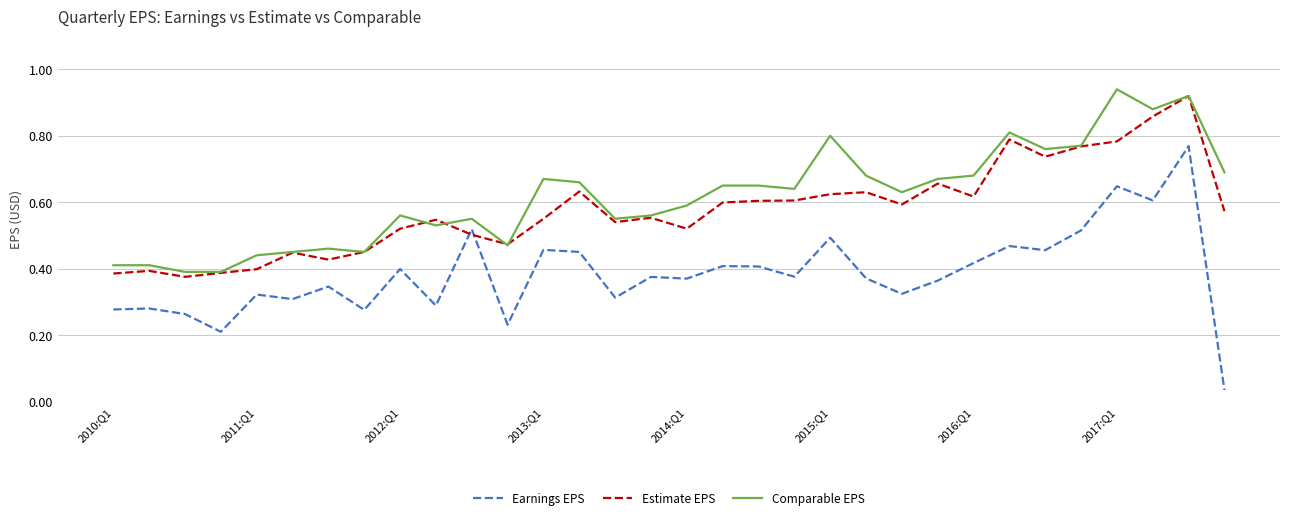

Rank the series by their average value, from lowest to highest.

Earnings EPS, Estimate EPS, Comparable EPS